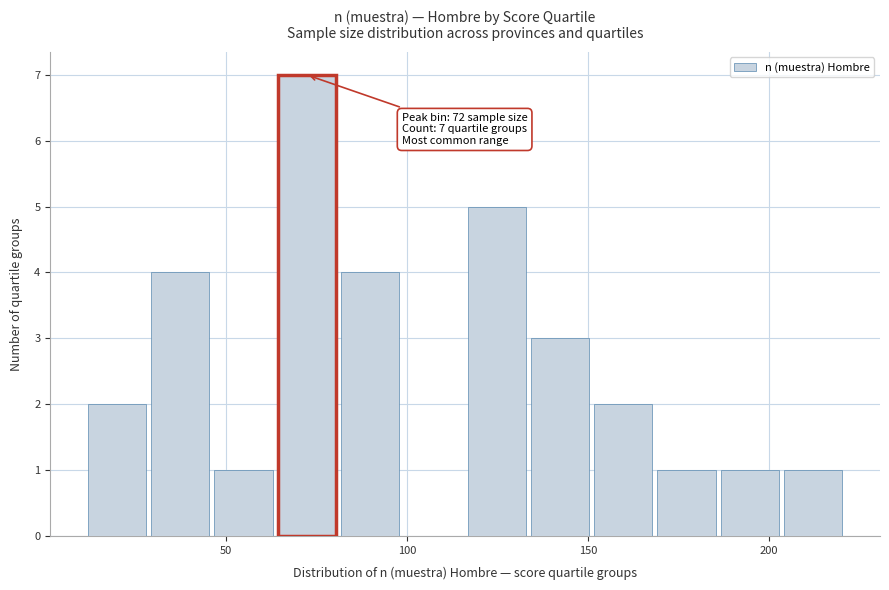

Around what value on the x-axis is the tallest bar? Give the approximate position of its centre, as read against the axis.

70